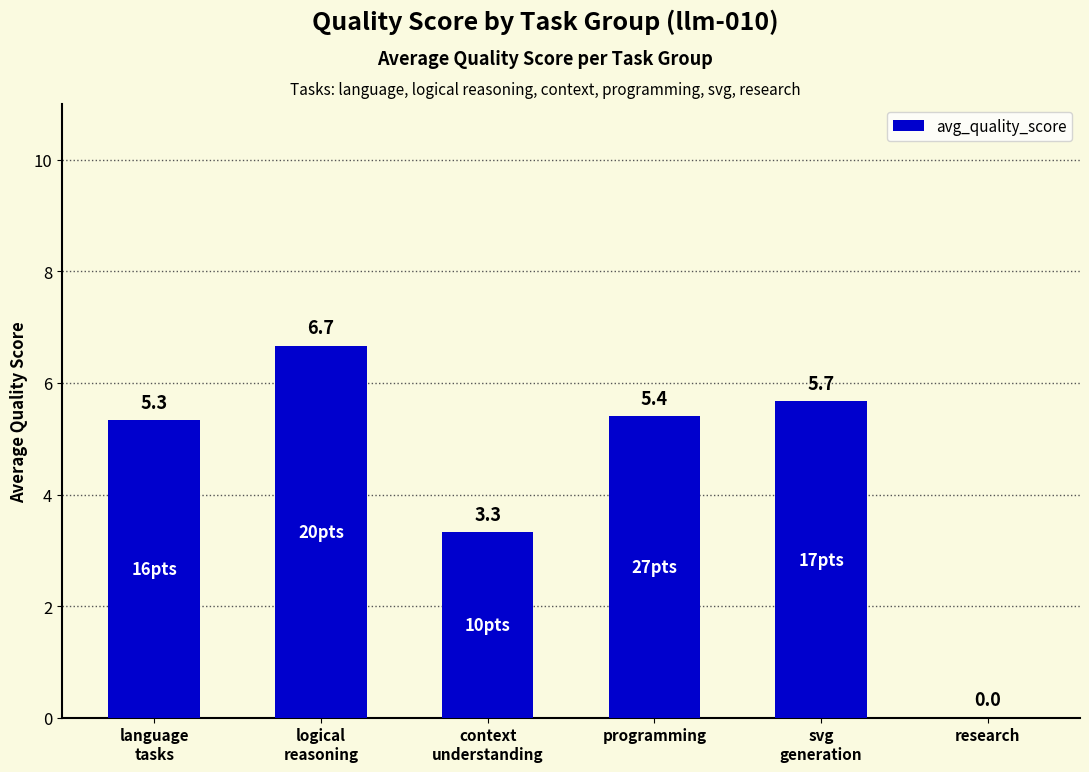

Is it true that the value at programming is 2.8?

False